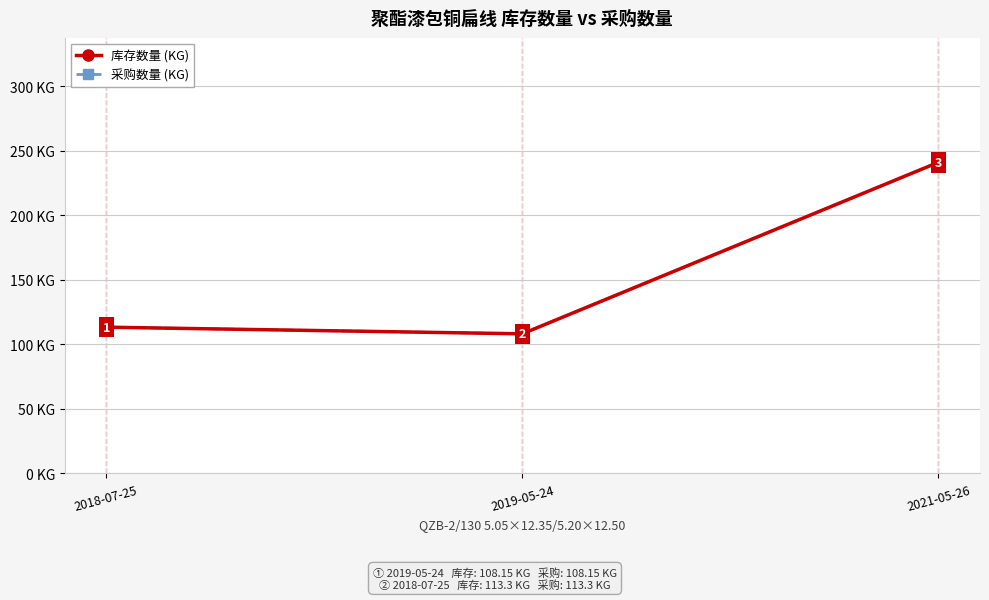

Does the chart have visible grid lines?

Yes